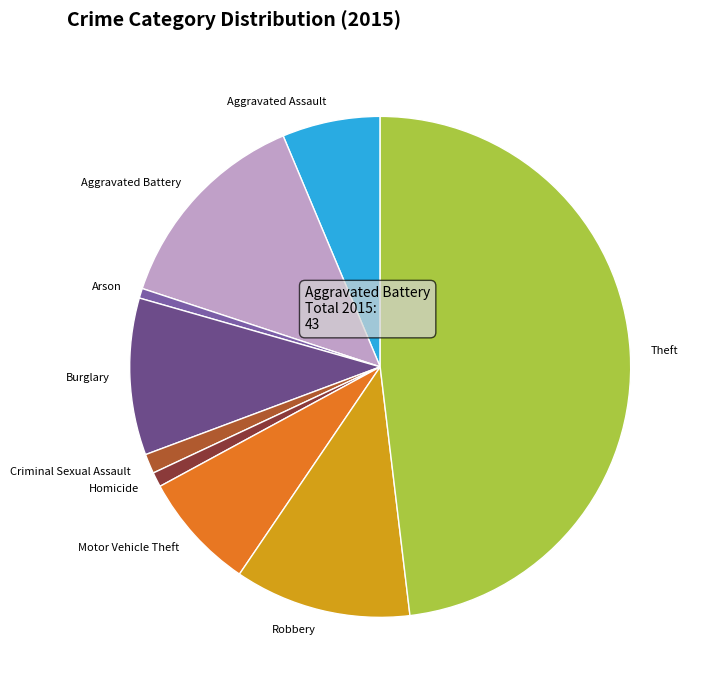

What is the largest slice in the pie chart?

Theft